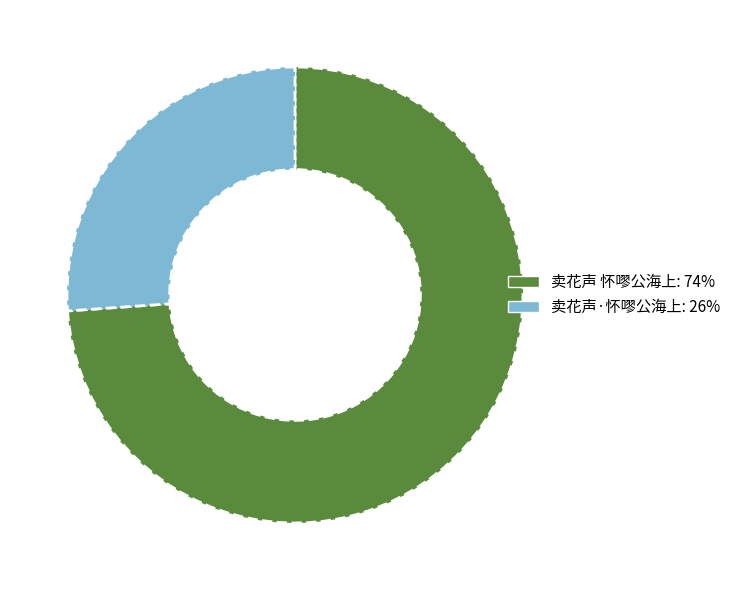

Is the sum of 卖花声 怀嘐公海上 and 卖花声·怀嘐公海上 greater than half?

Yes